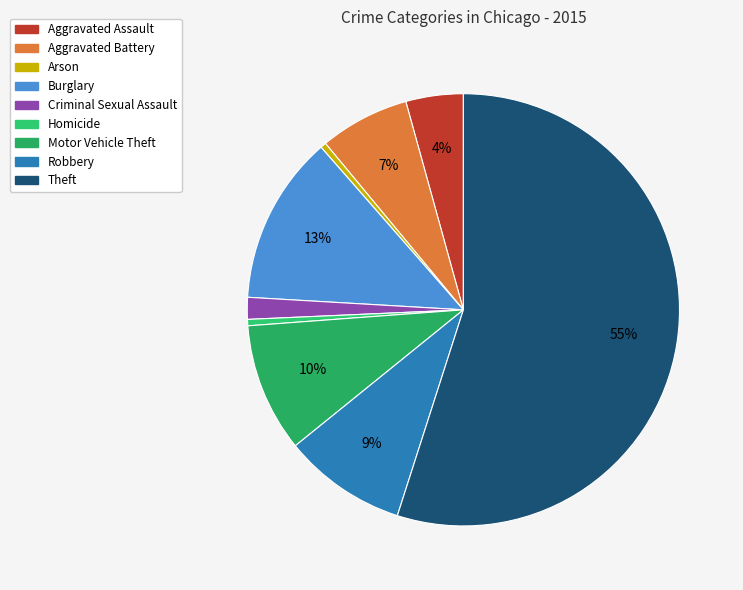

How much of the chart is everything except Aggravated Assault?

95.7%